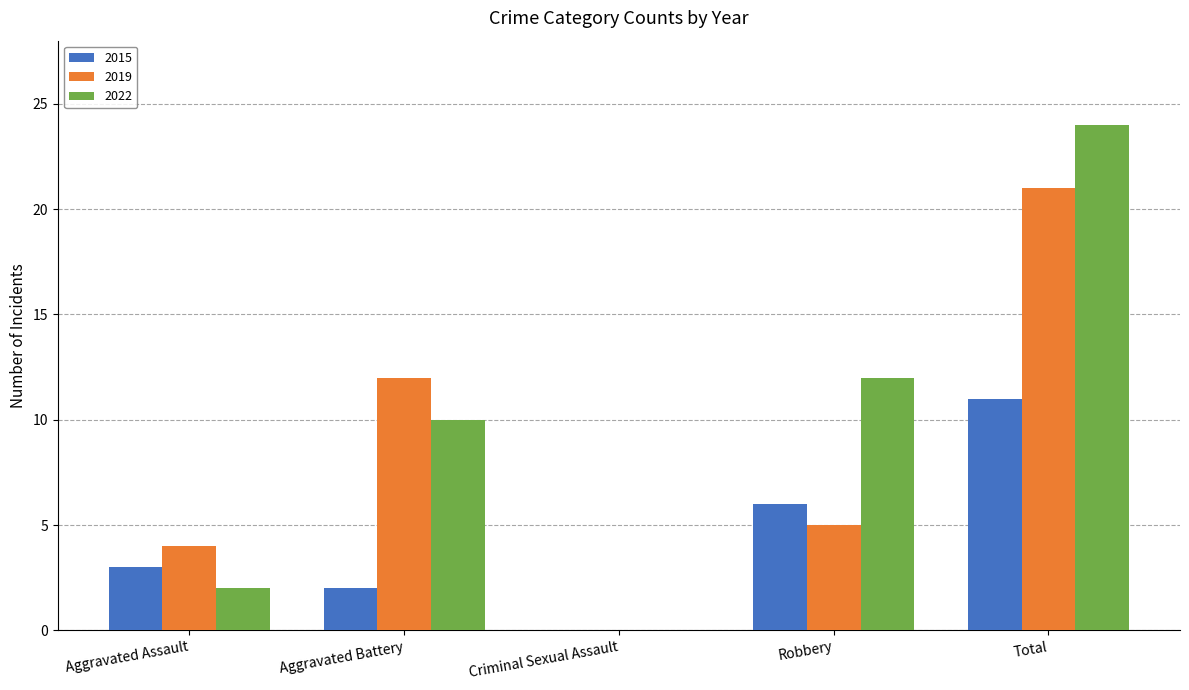

Does the chart contain stacked bars?

No